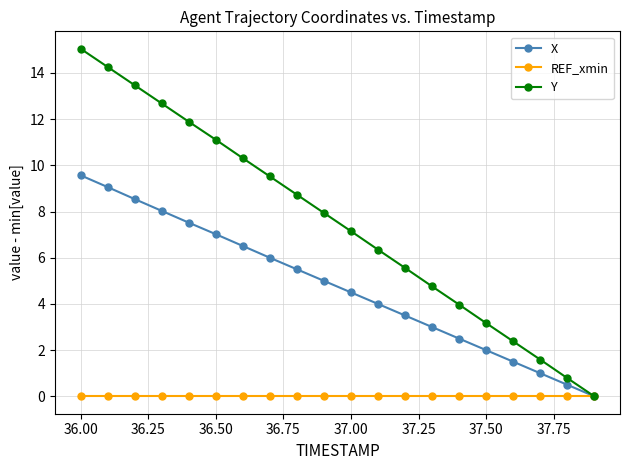

What are all the series names shown in the legend?

X, REF_xmin, Y